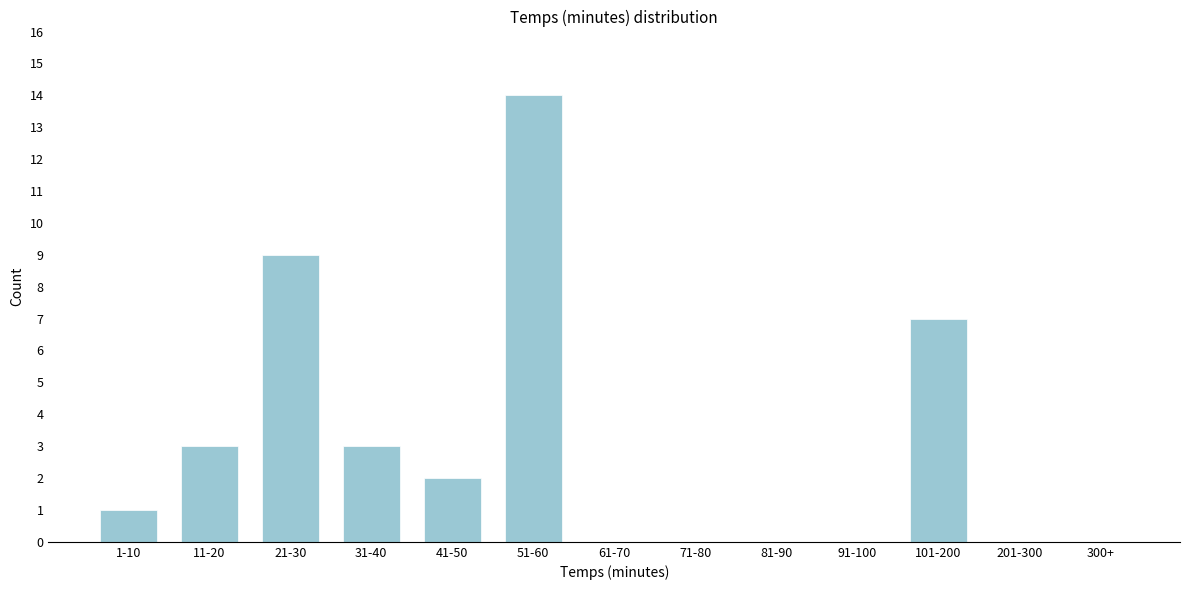

Reading left to right, what are all the values shown in this chart?

1-10=1	11-20=3	21-30=9	31-40=3	41-50=2	51-60=14	61-70=0	71-80=0	81-90=0	91-100=0	101-200=7	201-300=0	300+=0